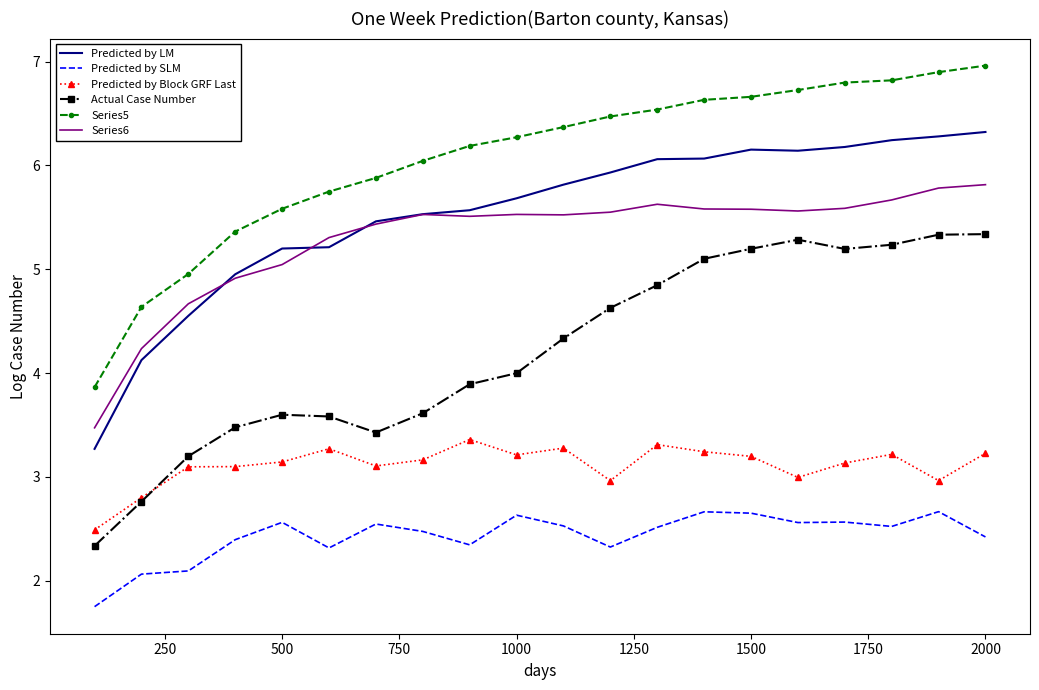

What is the difference between the second highest and minimum values in the Actual Case Number series?

3.0